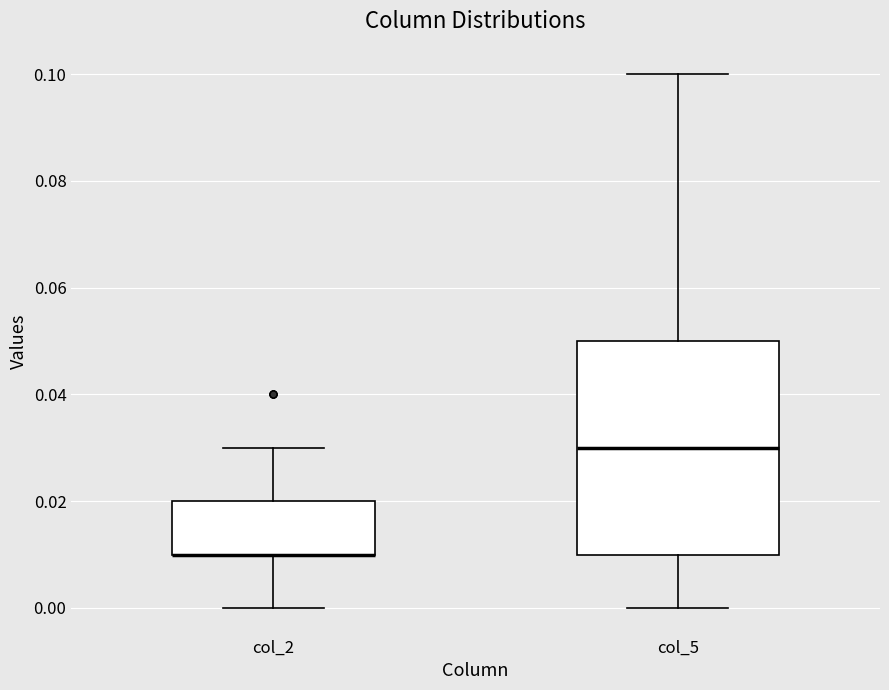

Reading left to right, read every box against the y-axis: the position of its median line, the range the box covers, and the ends of its whiskers. The values are not printed on the chart, so give them approximately, as read against the axis.

col_2: median 0.01 (drawn on the box's lower edge), box 0.01 to 0.02, whiskers 0.00 to 0.03
col_5: median 0.03, box 0.01 to 0.05, whiskers 0.00 to 0.10